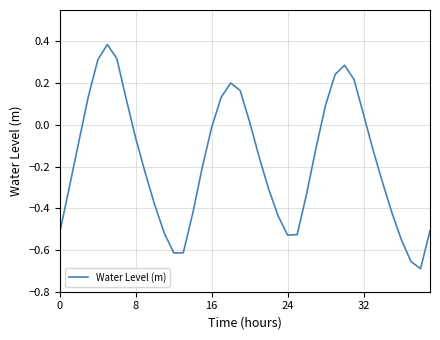

How many categories are shown in the chart?

40